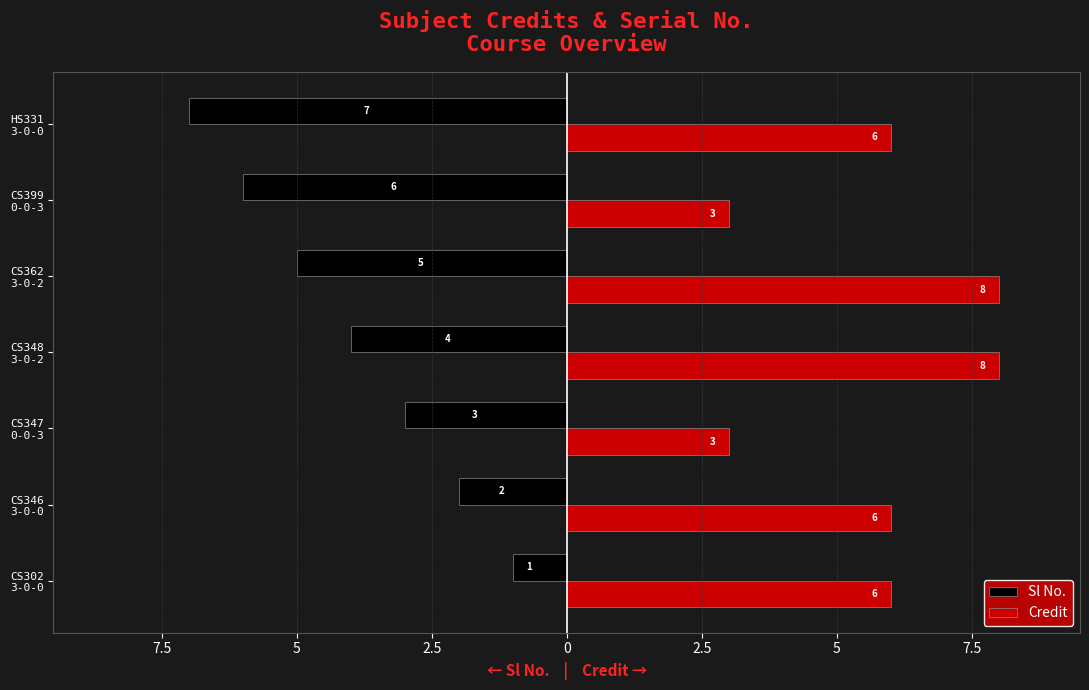

List the series in order of their peak value, lowest first.

Sl No., Credit